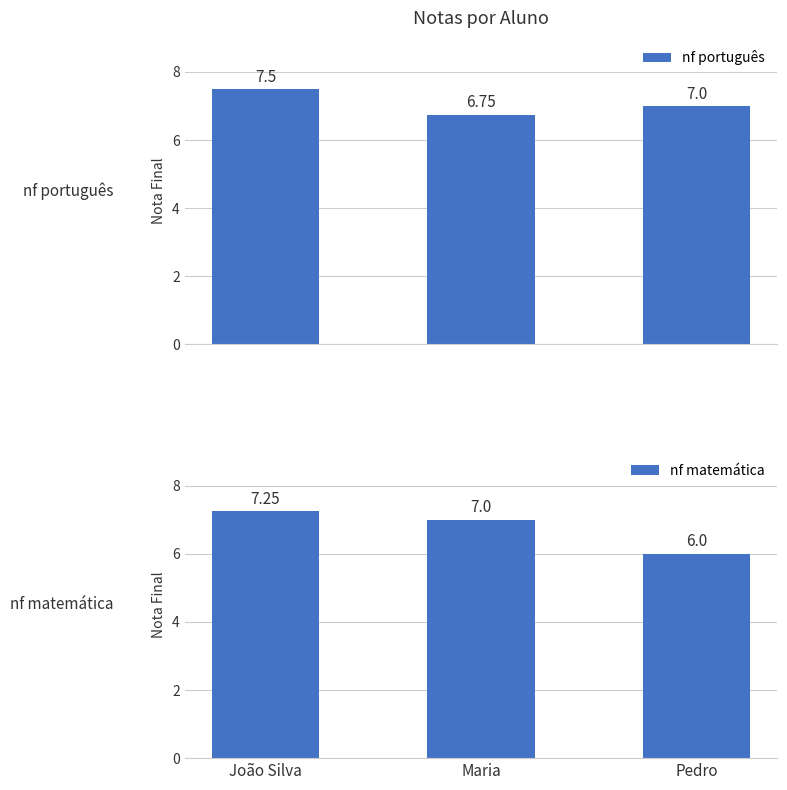

Is it true that nf português equals 11.2 at Pedro?

False